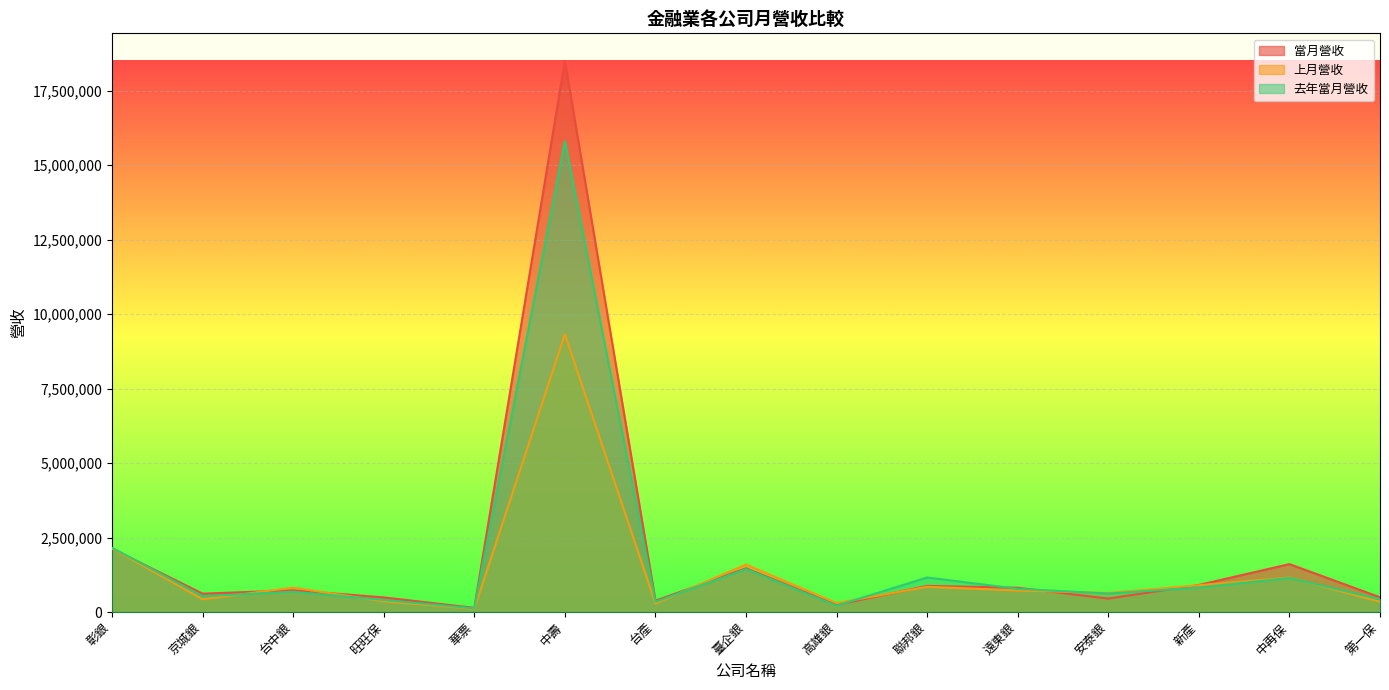

At which category does 當月營收 reach its first local valley?

京城銀